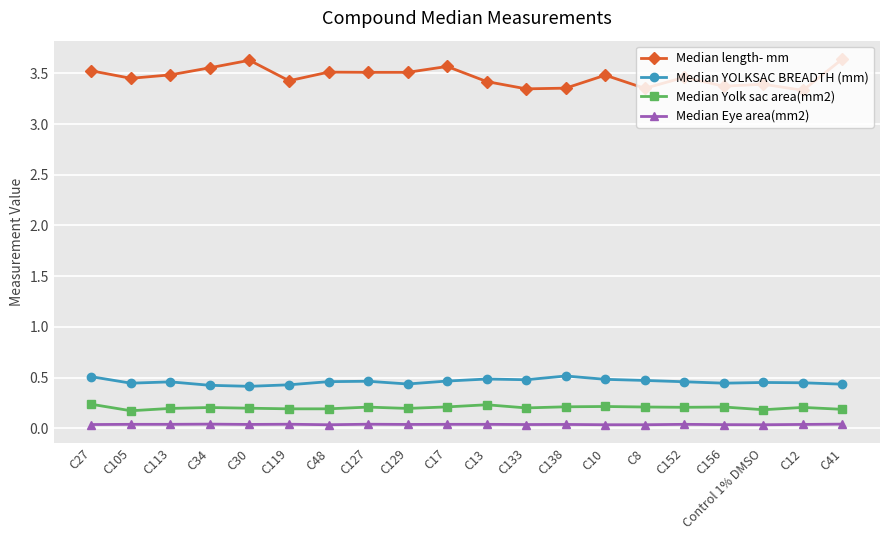

What is the label of the 16th point from the left?

C152